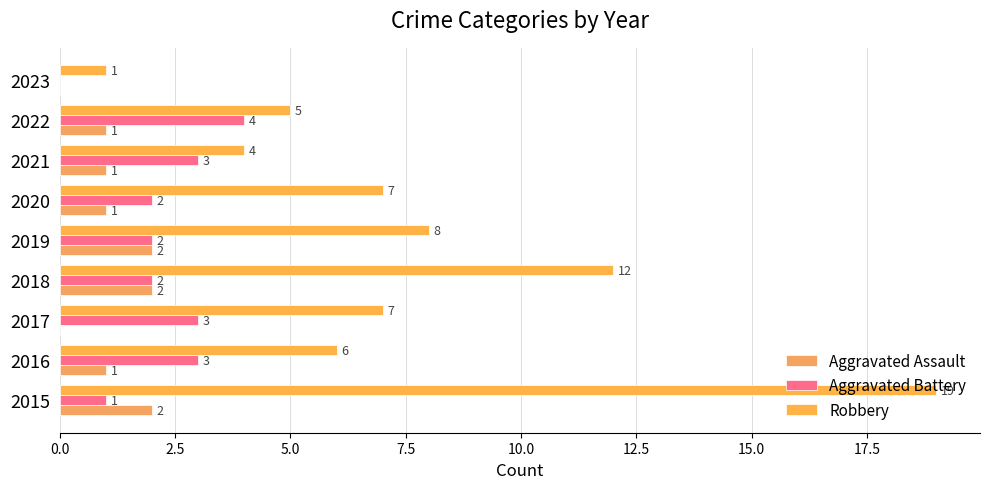

How many values in Aggravated Battery are above zero?

8